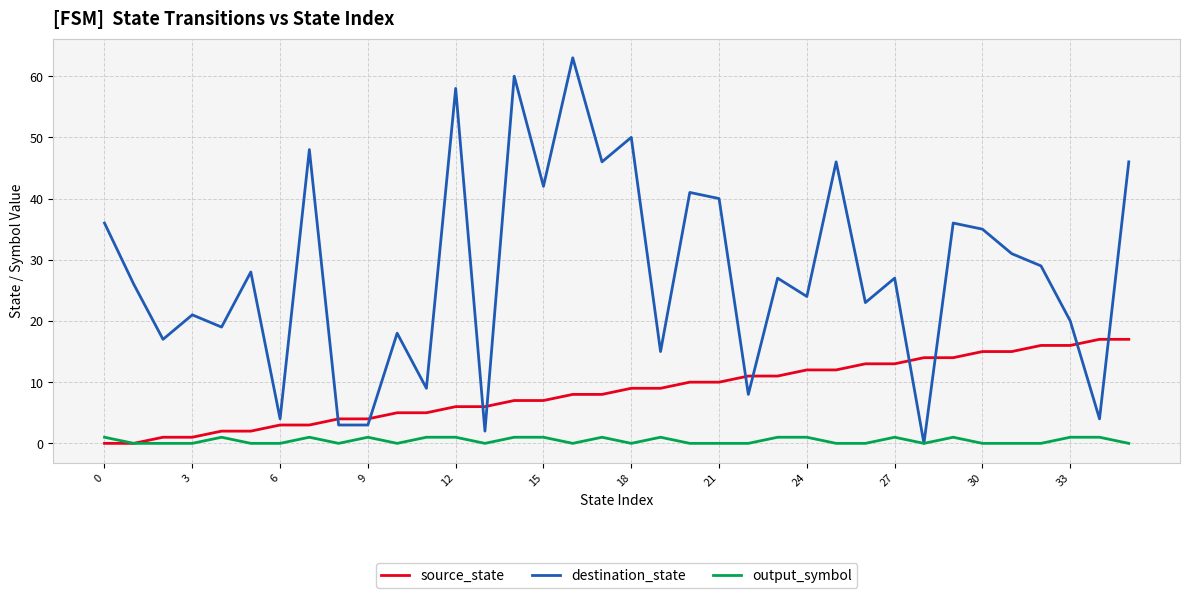

Which series has the largest total across all categories?

destination_state